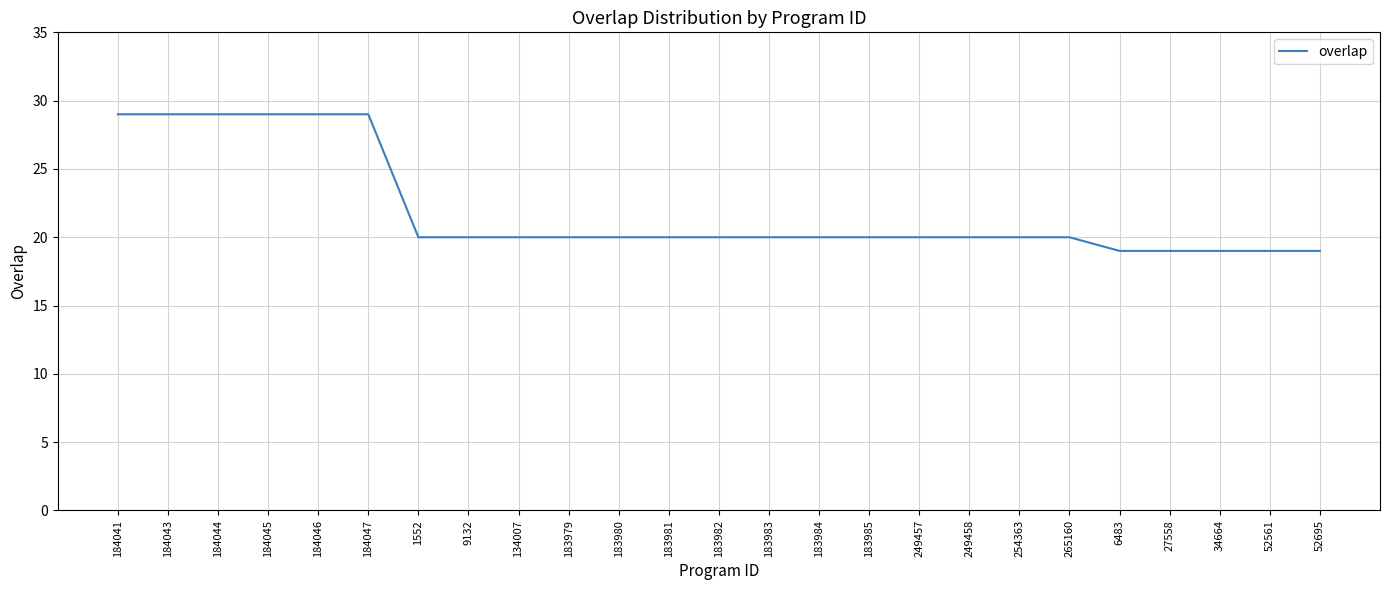

What is the maximum value shown in the chart?

29